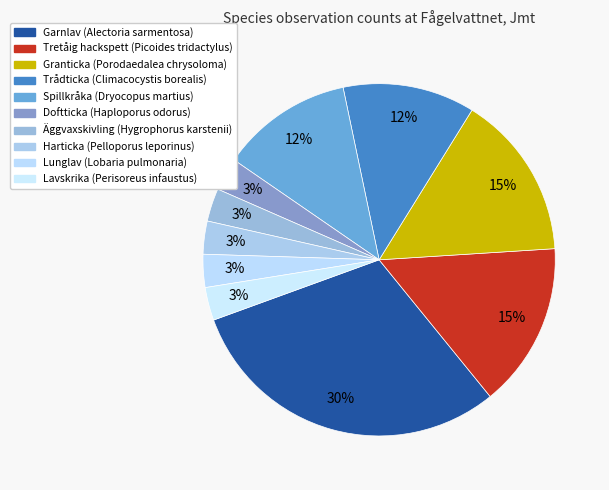

What is the change in value from Garnlav (Alectoria sarmentosa) to Lavskrika (Perisoreus infaustus)?

-9